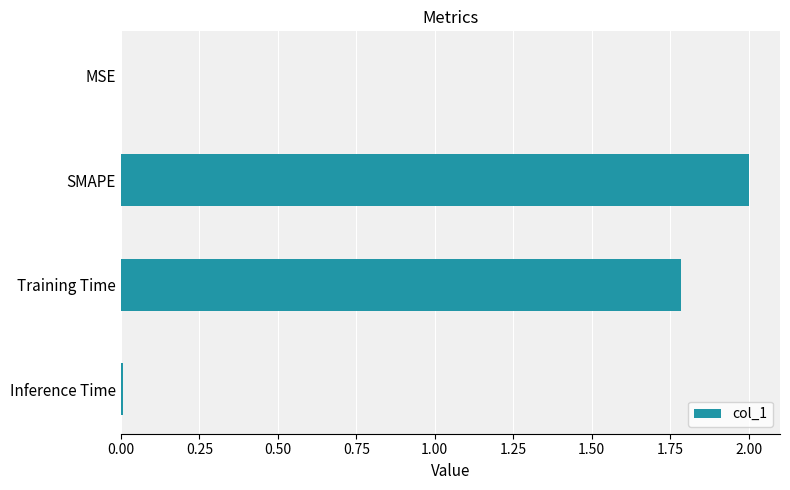

The chart shows a value of 3.1 at Training Time. True or false?

False